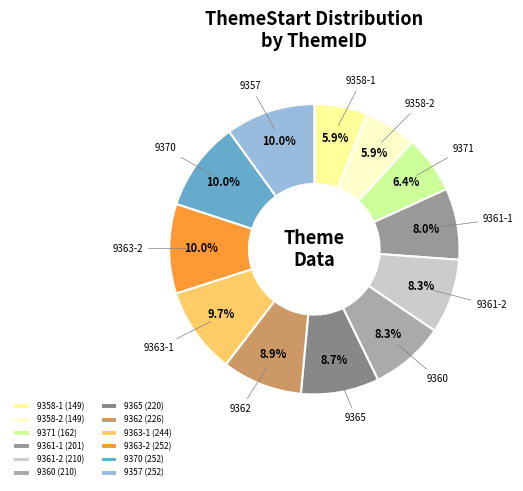

To the nearest percent, what percentage of the pie is 9358-1?

6%